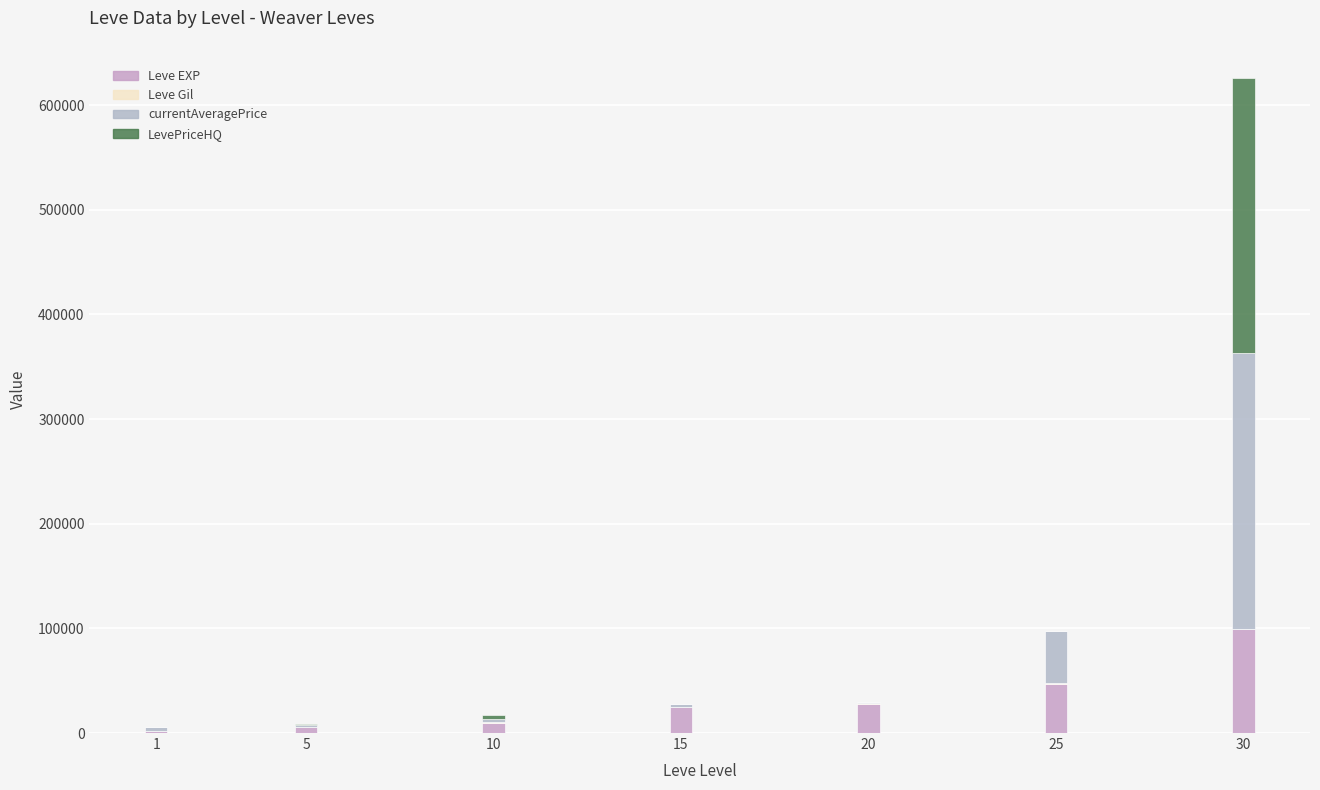

True or false: currentAveragePrice has a value of 70311 at 25.

False